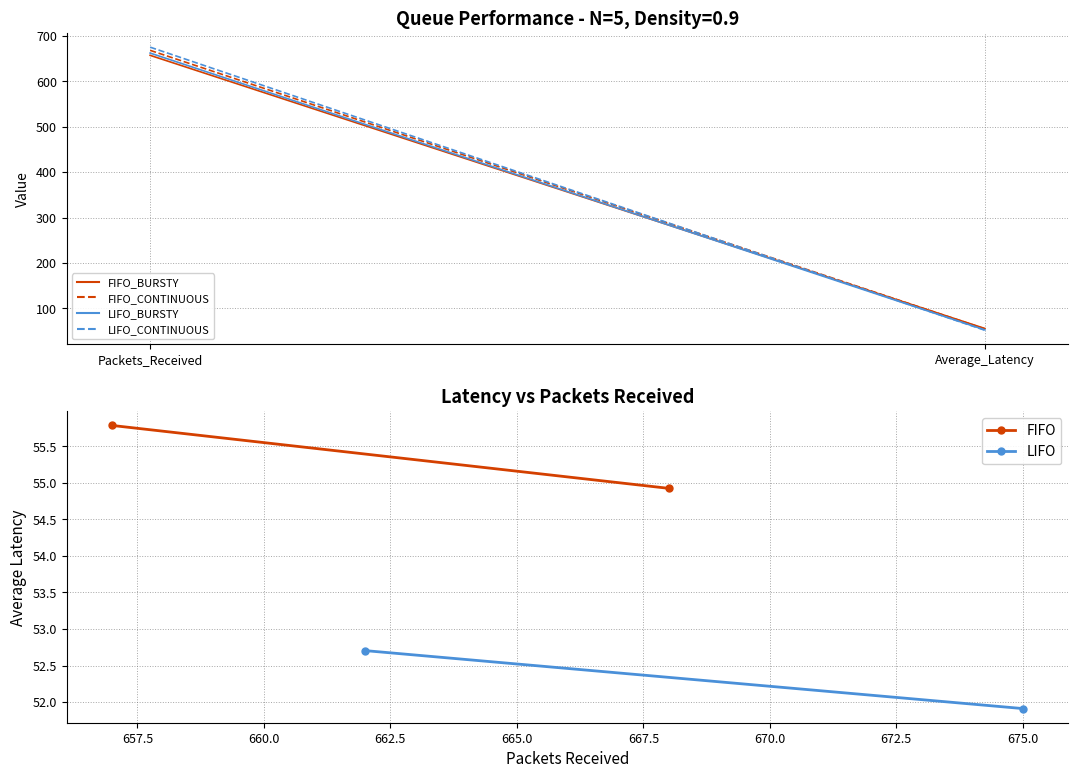

List the series in order of their peak value, highest first.

LIFO_CONTINUOUS, FIFO_CONTINUOUS, LIFO_BURSTY, FIFO_BURSTY, FIFO, LIFO